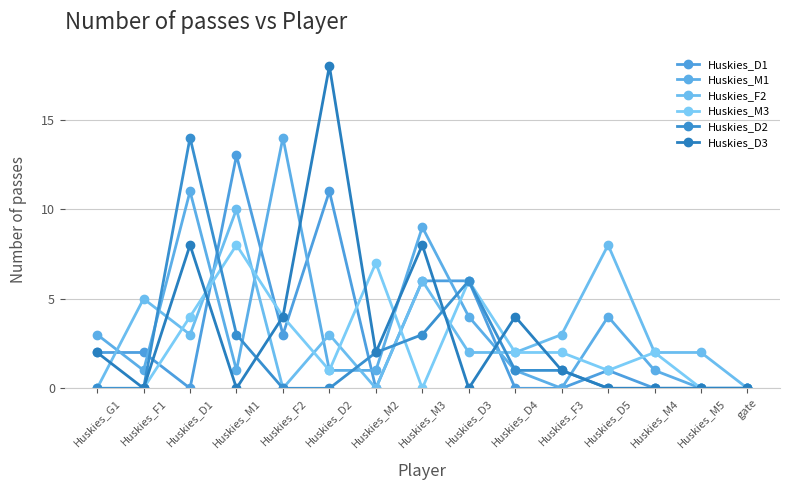

What are all the series names shown in the legend?

Huskies_D1, Huskies_M1, Huskies_F2, Huskies_M3, Huskies_D2, Huskies_D3